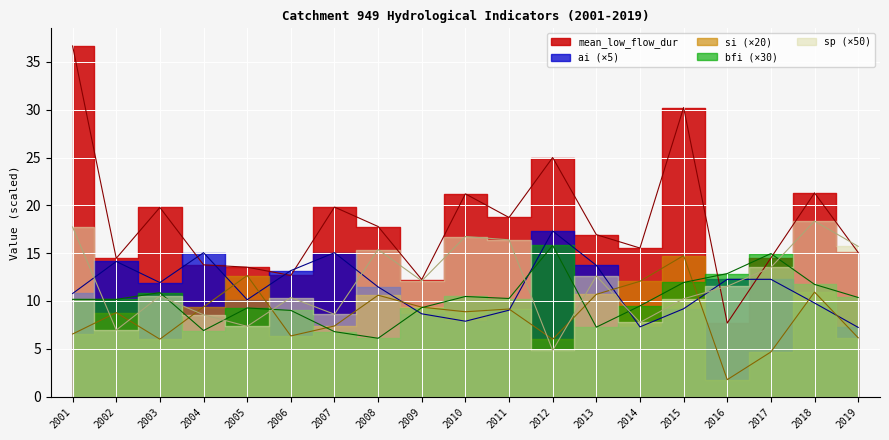

Is it true that si equals 17.4 at 2018?

False